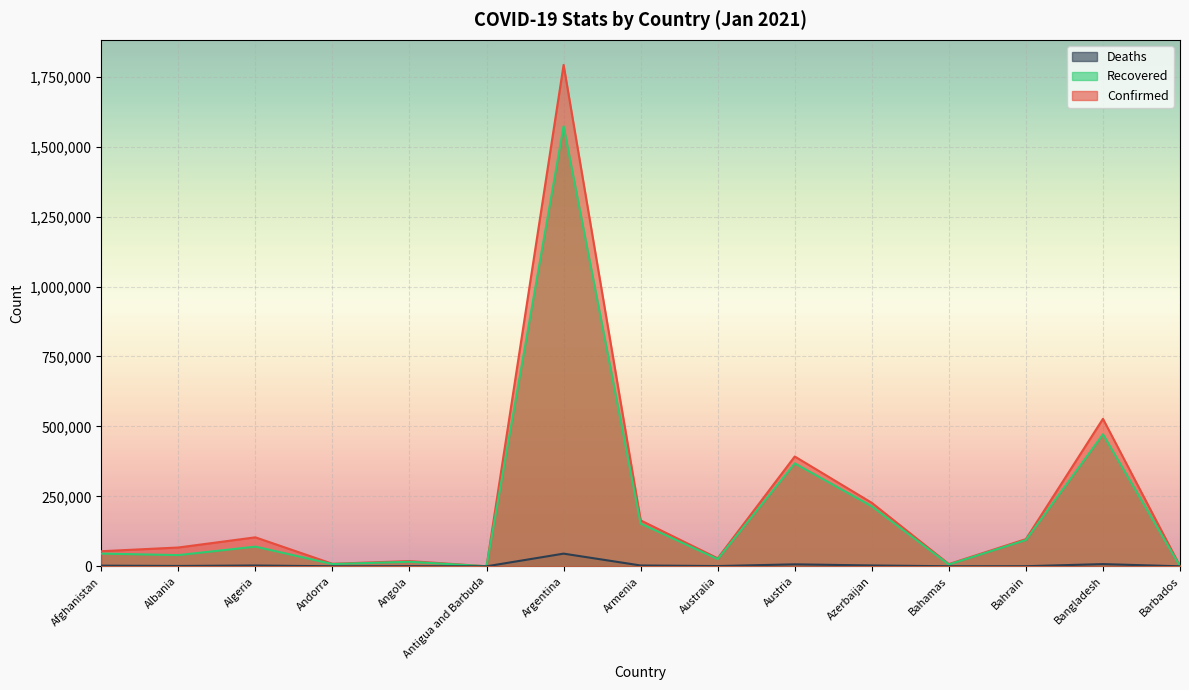

What is the label of the 9th point from the right?

Argentina